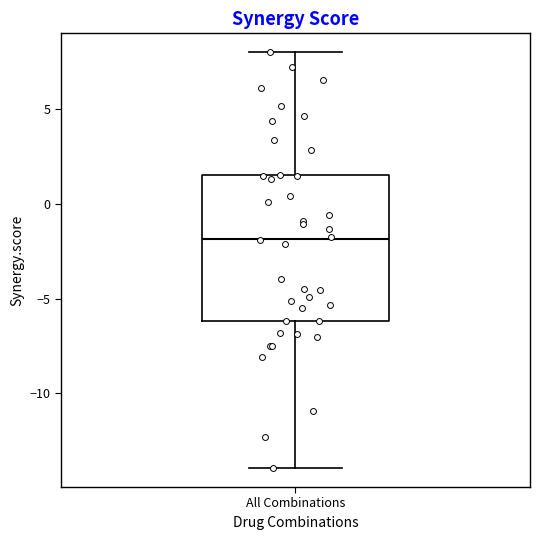

Read this box plot against the y-axis: the position of the median line, the range covered by the box, and the ends of both whiskers. The values are not printed on the chart, so give them approximately, as read against the axis.

median -2.0, box -6.0 to 1.5, whiskers -14.0 to 8.0